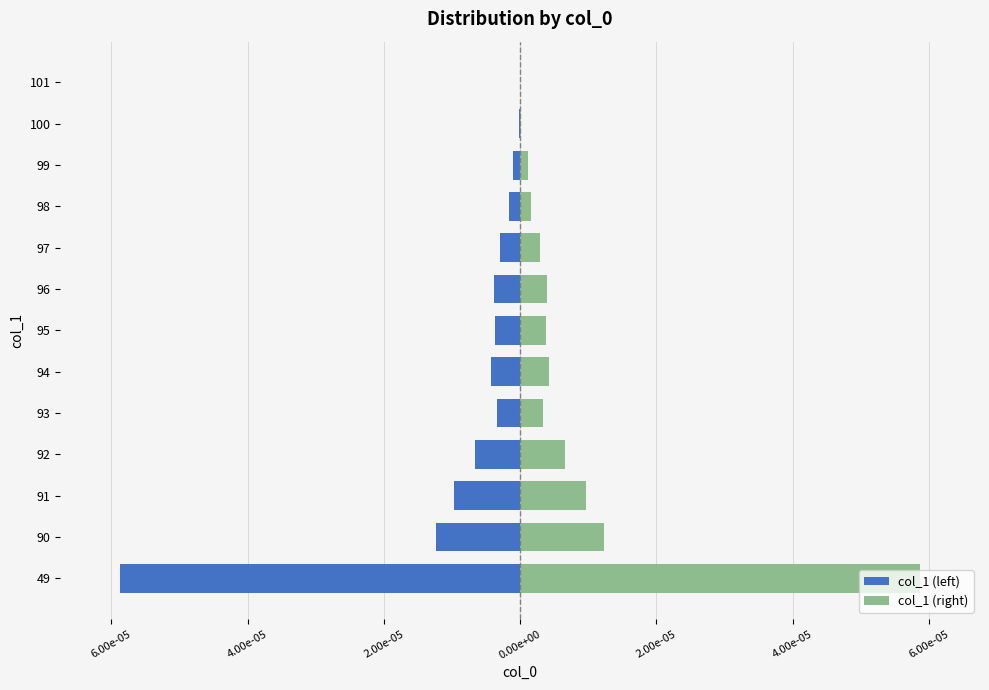

How many groups of bars are there?

13